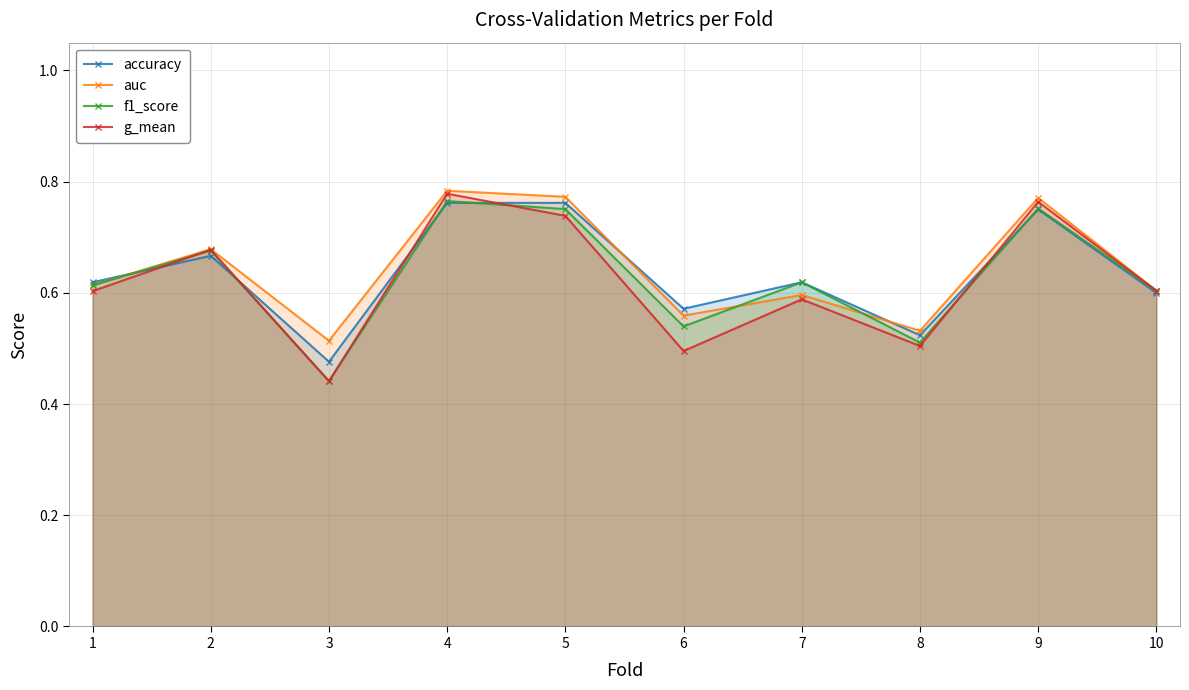

Rank the series at 1 from highest to lowest value.

accuracy, f1_score, auc, g_mean